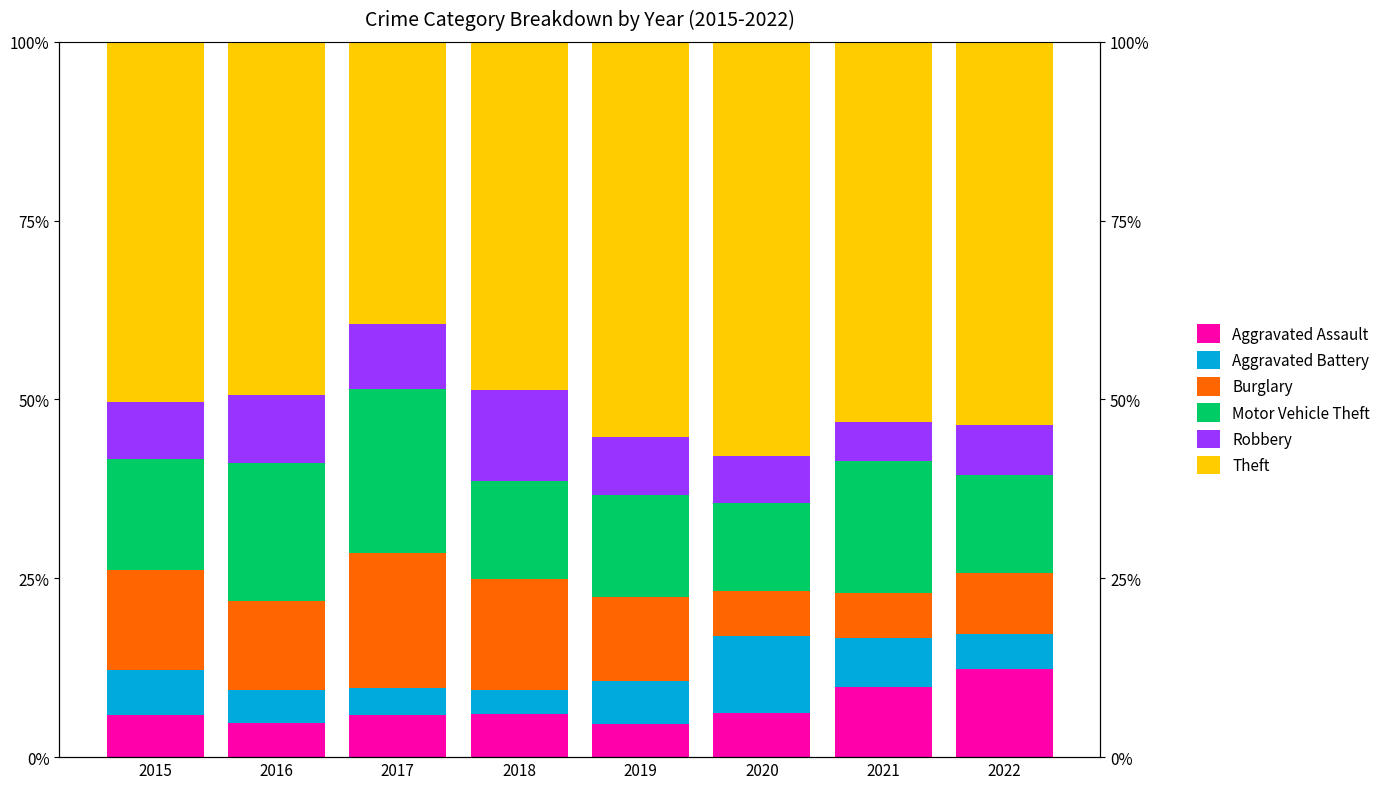

Read the Aggravated Assault value at 2017.

5.8